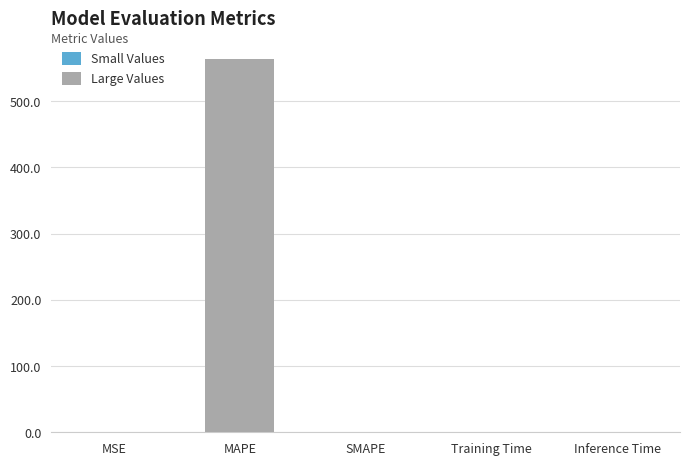

What is the difference between the maximum and second lowest values?

562.8